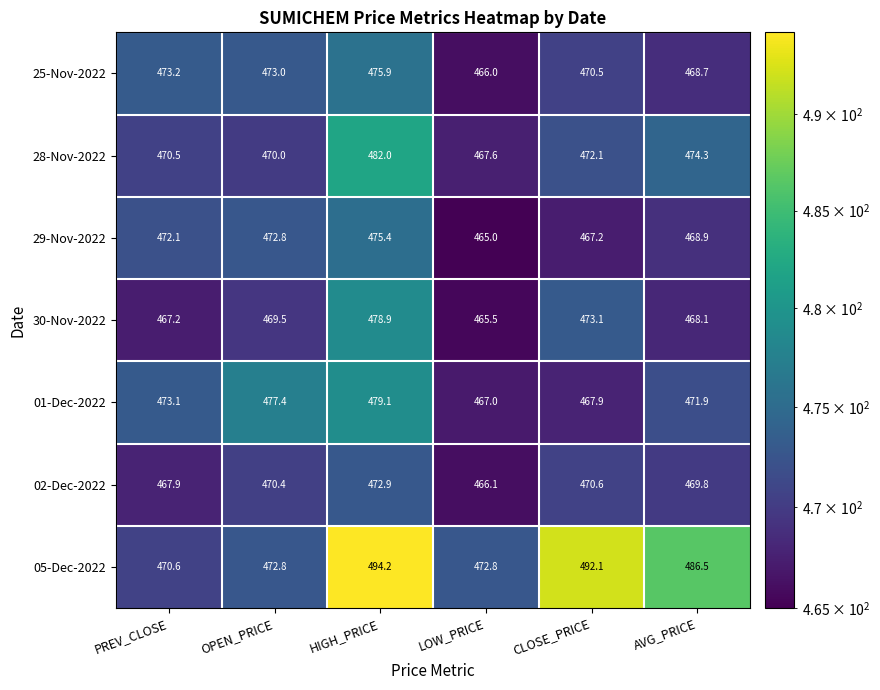

Is it true that 30-Nov-2022 equals 465.5 at LOW_PRICE?

True